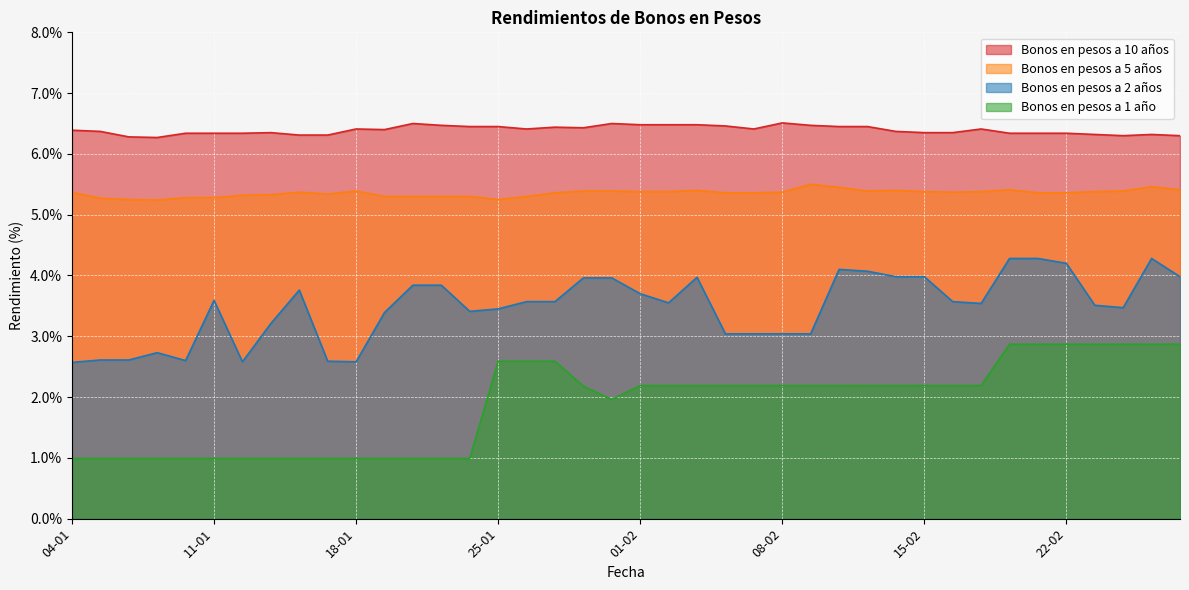

How many series are shown in this chart?

4